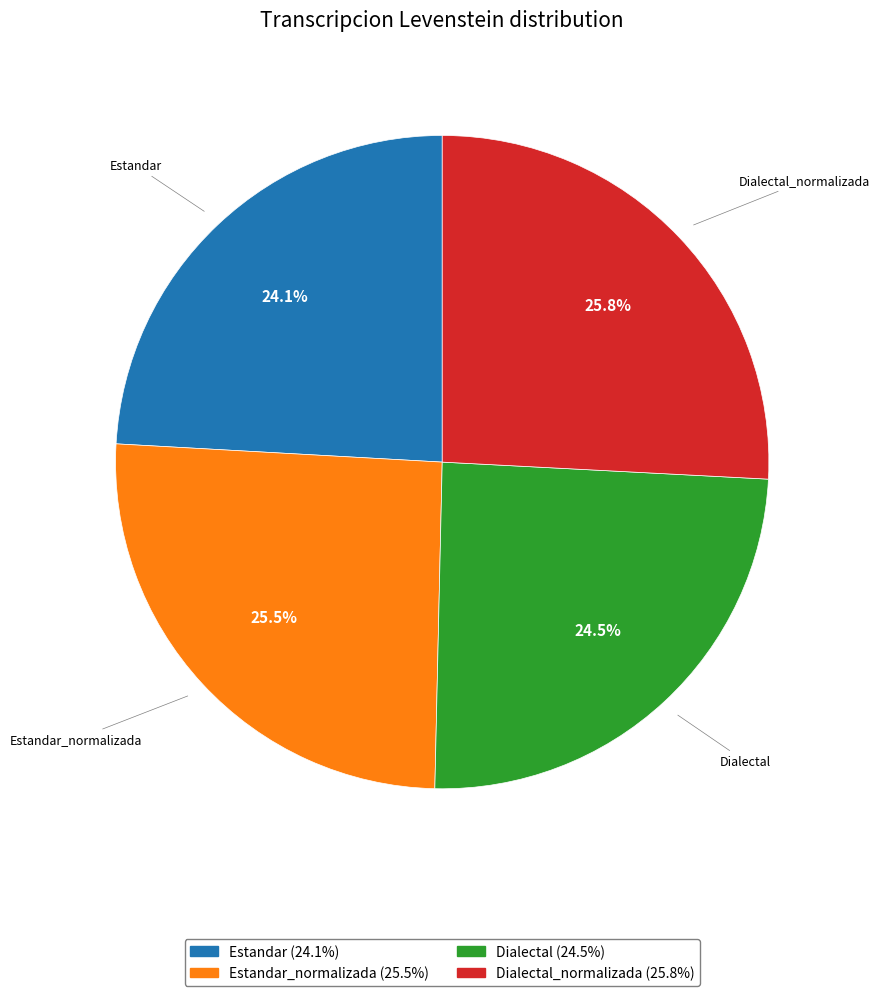

Does any single category account for the majority?

No